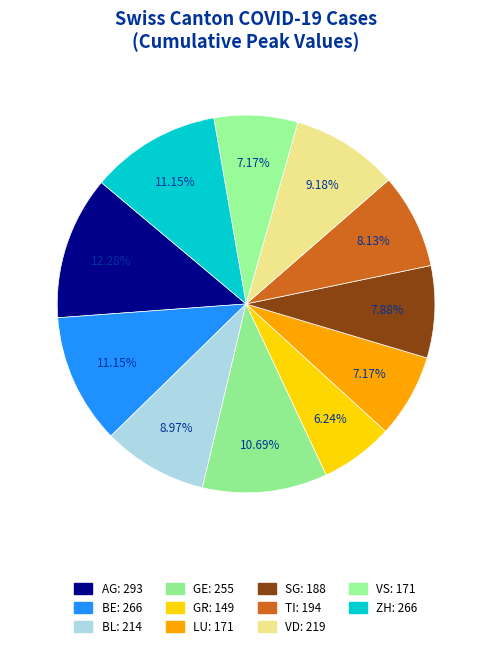

Count the number of slices in the pie.

11